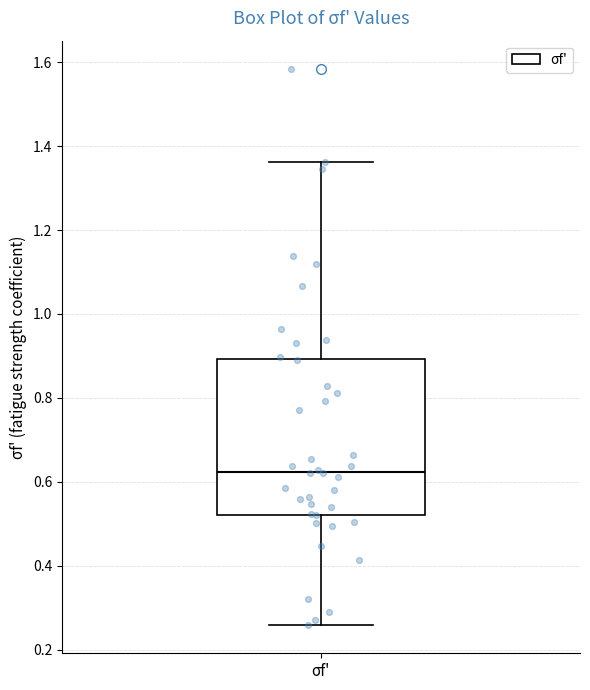

Transcribe this box plot: give where the median line is, the range the box spans, and where the two whiskers end, as read against the y-axis. The values are not printed on the chart, so give them approximately, as read against the axis.

median 0.62, box 0.52 to 0.90, whiskers 0.26 to 1.36